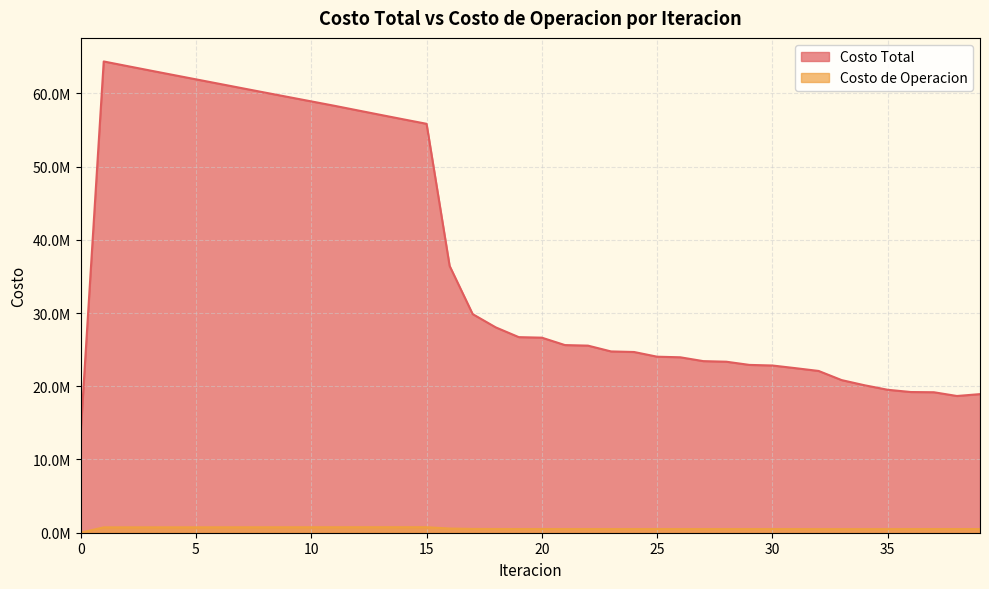

What is the sum of all Costo de Operacion values?

23182245.7